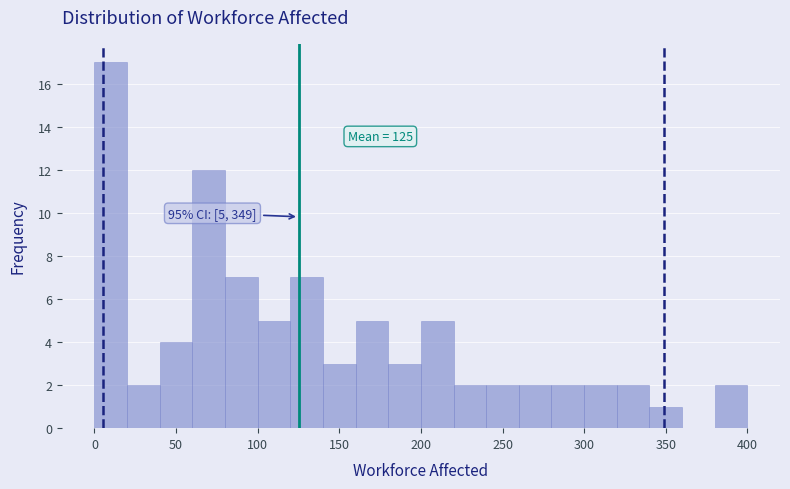

Which range on the x-axis has the tallest bar?

0 to 20